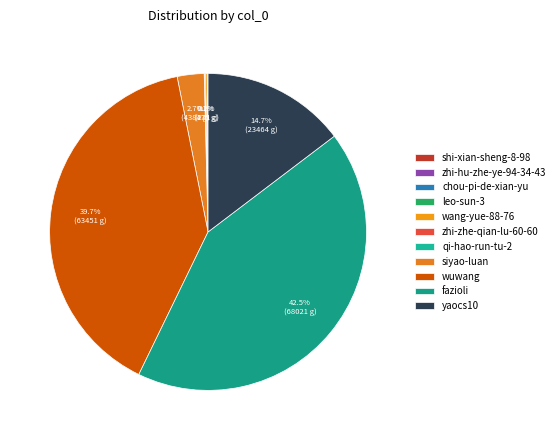

How much of the chart is everything except shi-xian-sheng-8-98?

100.0%